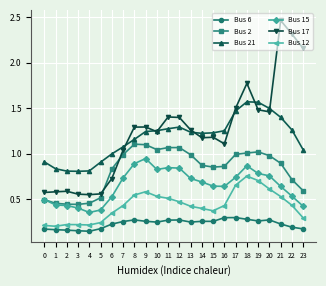

Which series has the largest total across all categories?

Bus 17